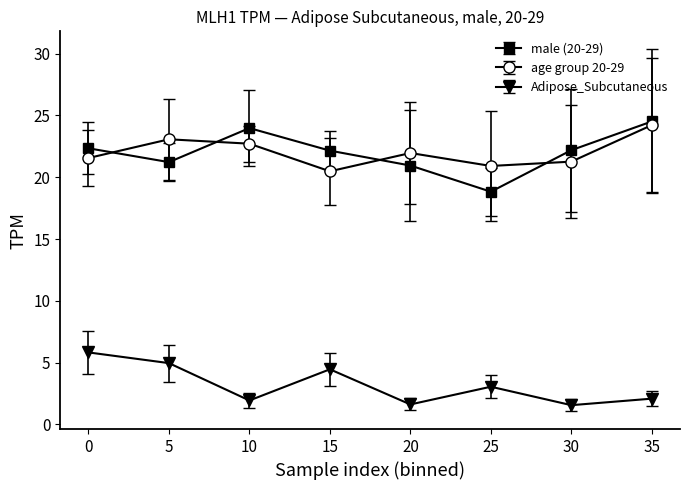

At which category does age group 20-29 reach its first local valley?

15